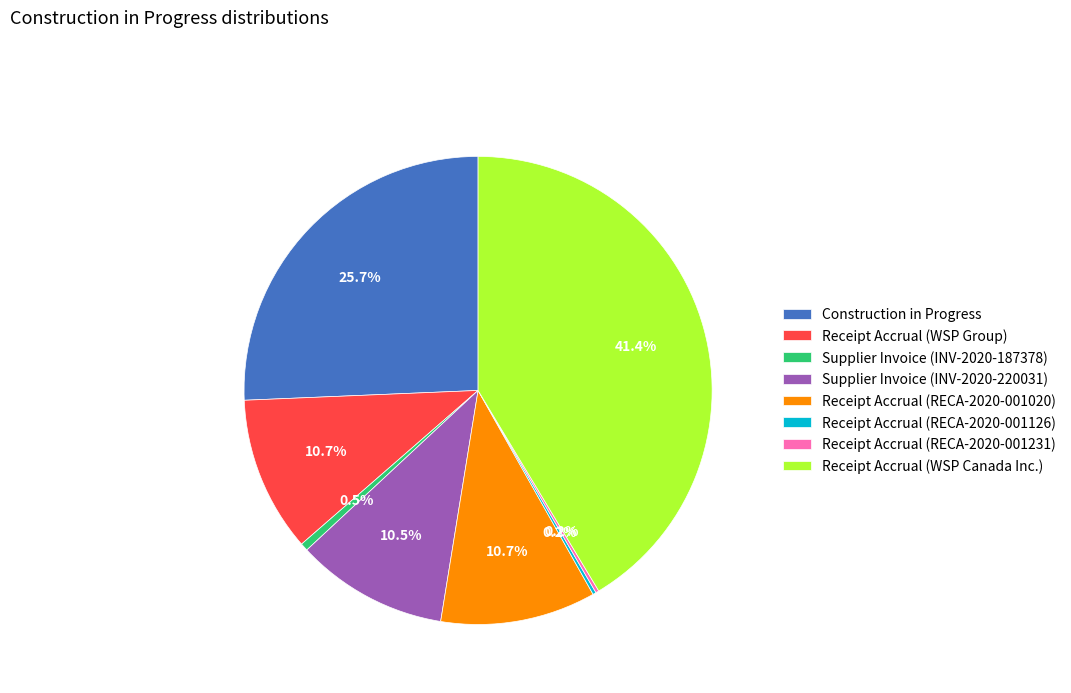

Approximately how many times larger is the value at Receipt Accrual (WSP Group) compared to Construction in Progress?

0.4